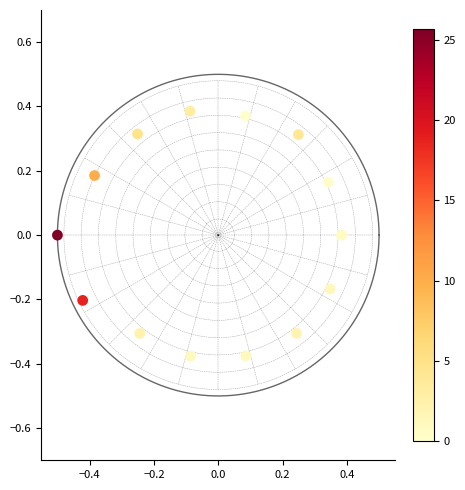

What is the range of X values (max minus min)?

0.9